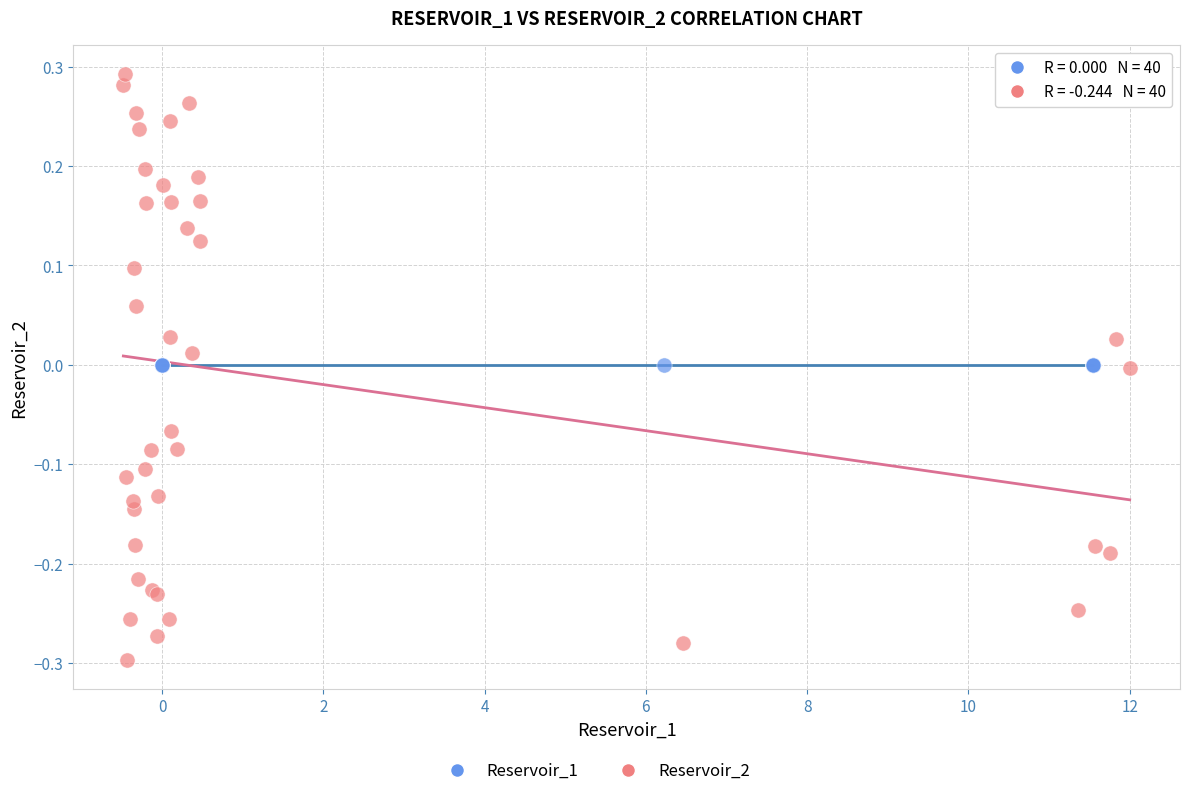

Which series reaches the maximum Y coordinate?

Reservoir_2